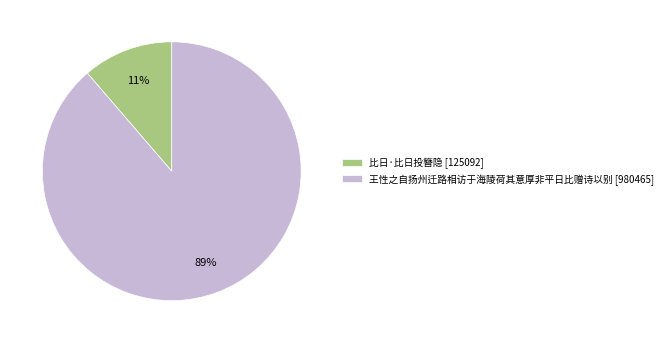

Between 王性之自扬州迁路相访于海陵荷其意厚非平日比赠诗以别 and 比日·比日投簪隐, which is larger?

王性之自扬州迁路相访于海陵荷其意厚非平日比赠诗以别